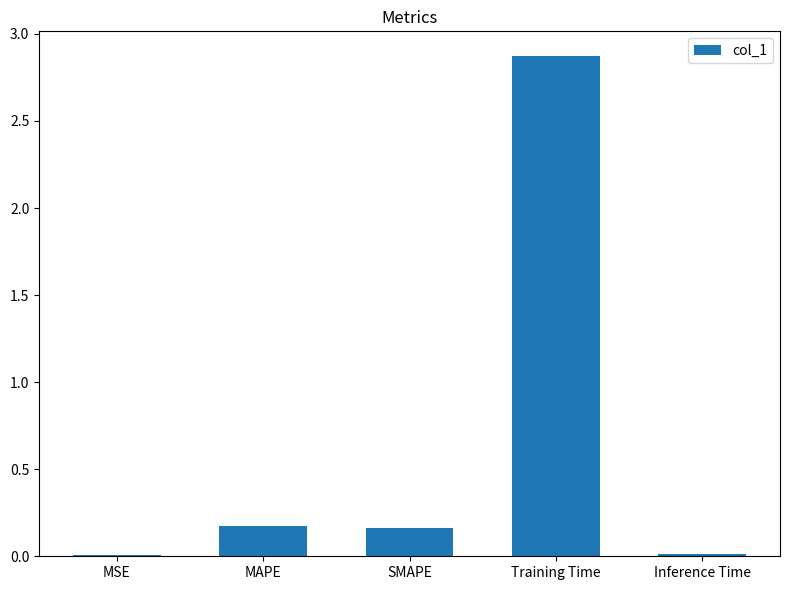

What is the sum of all values?

3.2